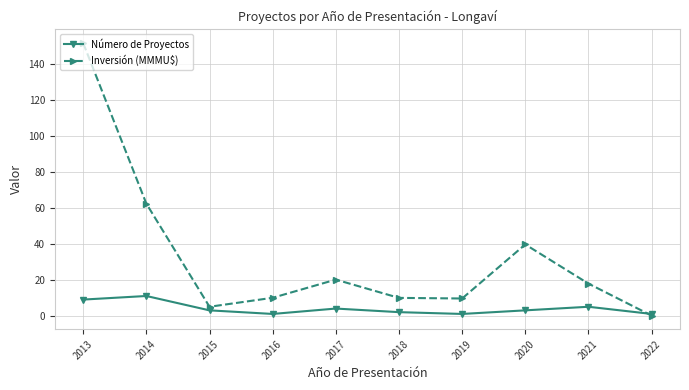

How many intersections are there between Inversión (MMMU$) and Número de Proyectos?

1